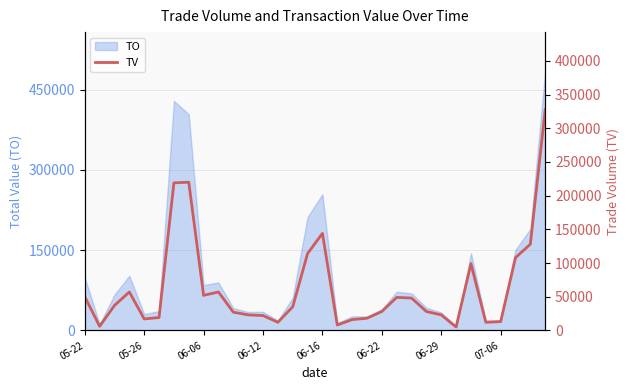

At which label is TO closest to 246000?

06-16